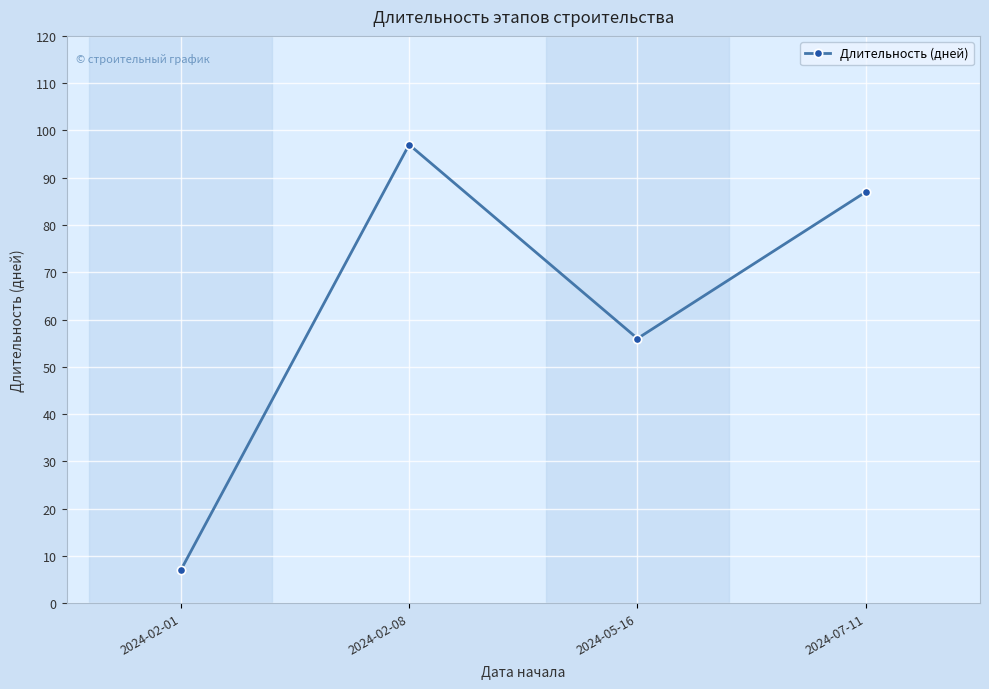

Reading left to right, transcribe all the data shown in this chart.

2024-02-01=7	2024-02-08=97	2024-05-16=56	2024-07-11=87